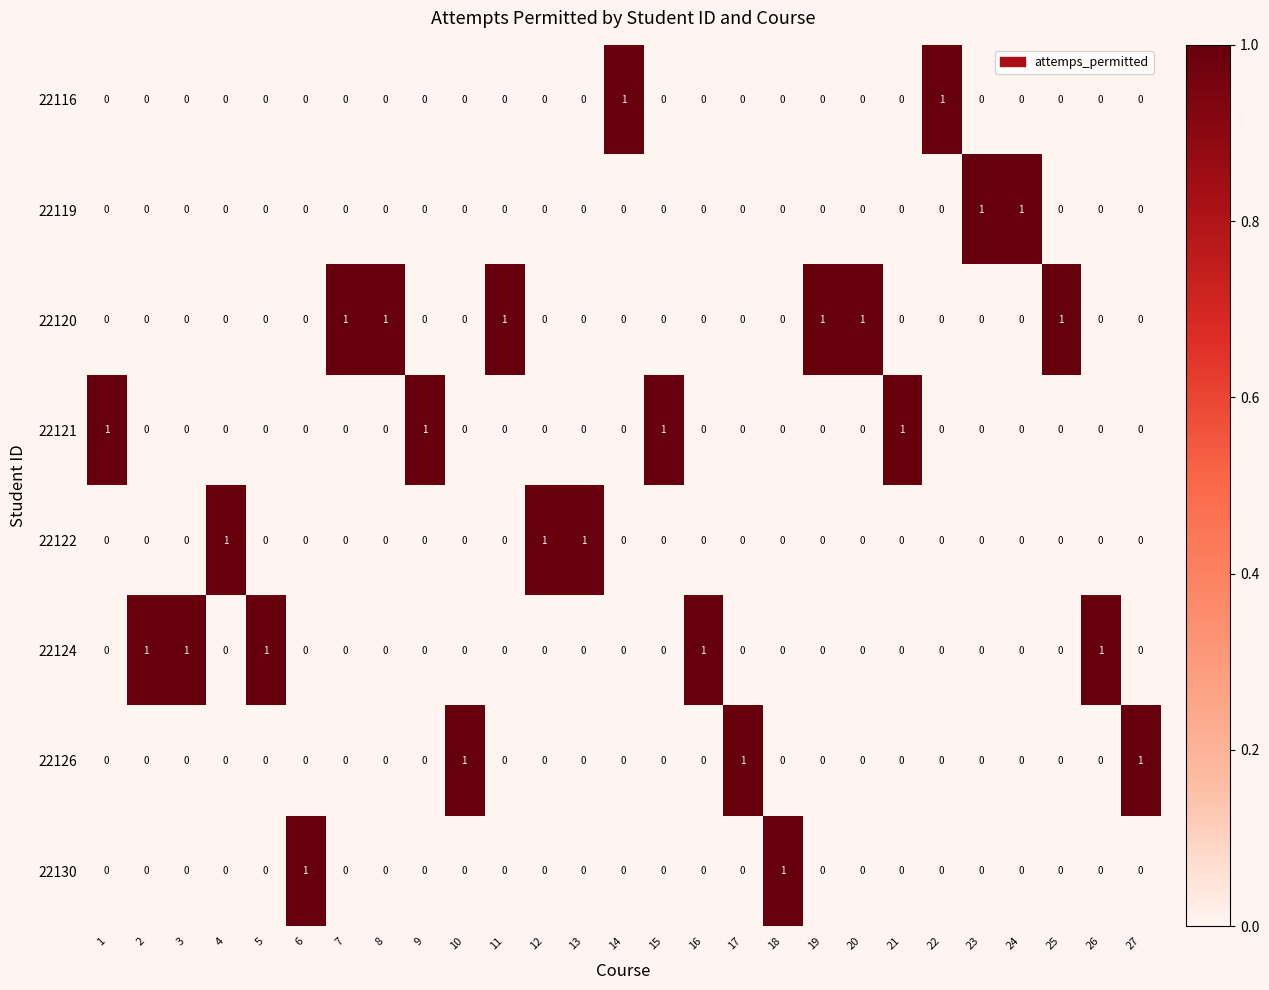

Which series has the largest total across all categories?

22120